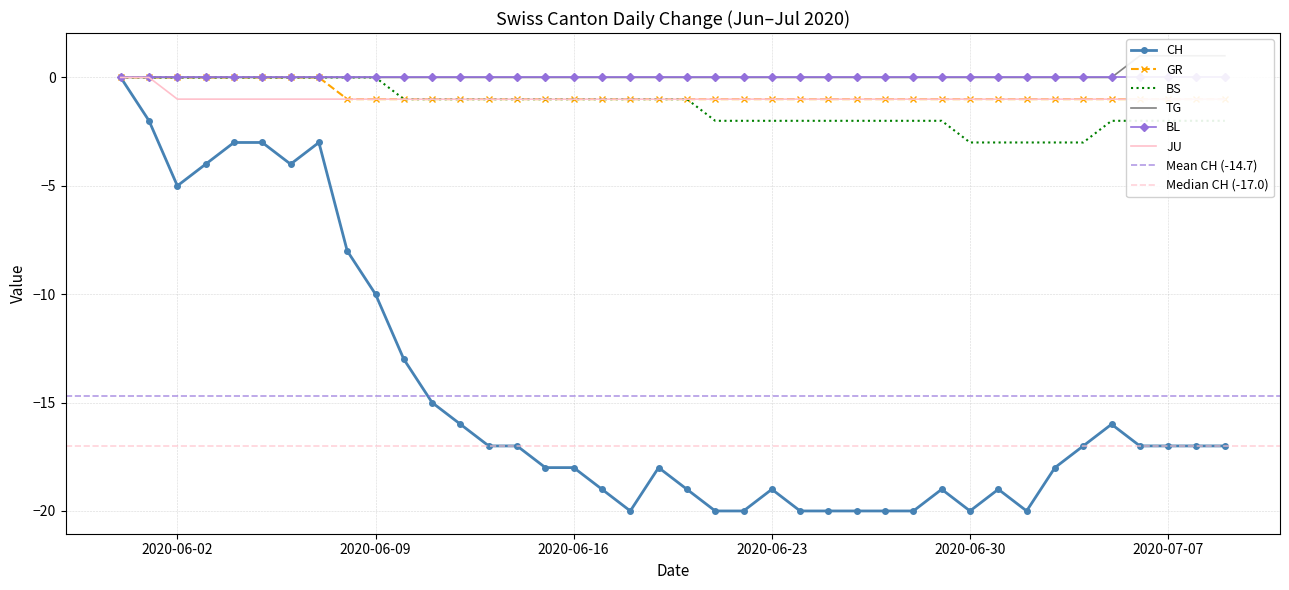

True or false: JU has more than 0 points higher than both neighbors.

False